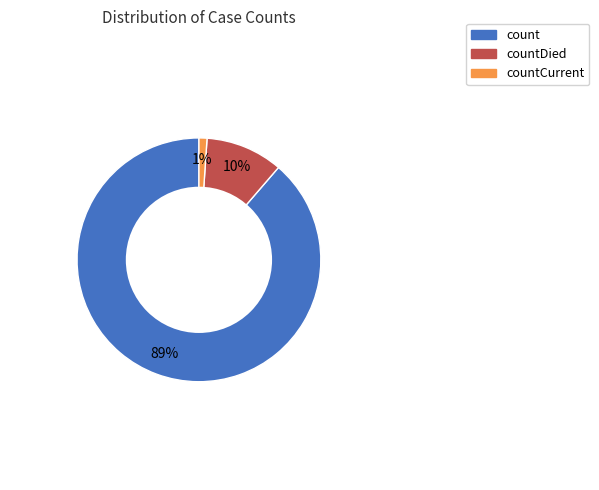

Is the sum of countCurrent and count greater than half?

Yes